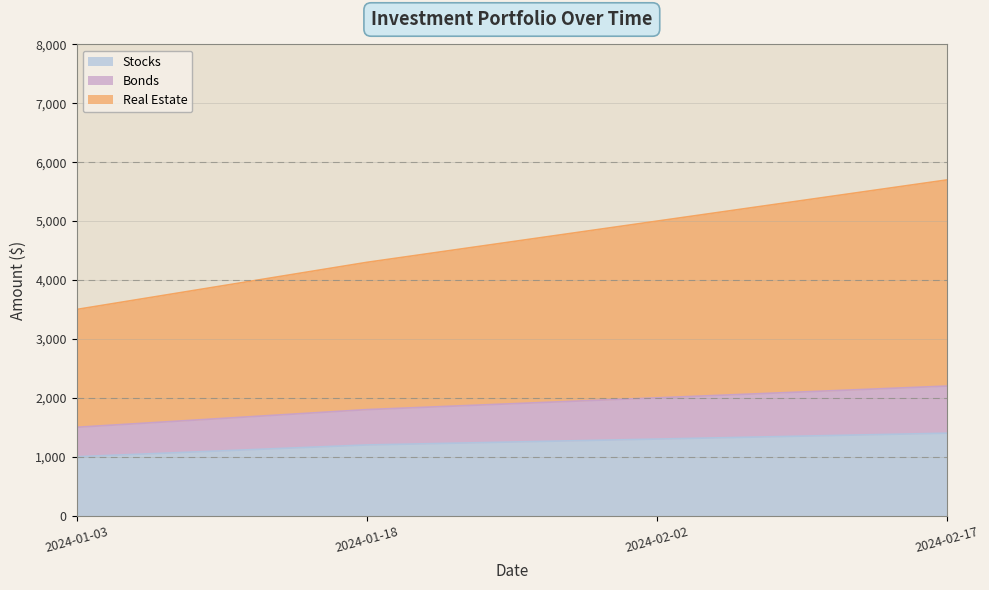

At which label does Stocks first exceed 1300?

2024-02-17